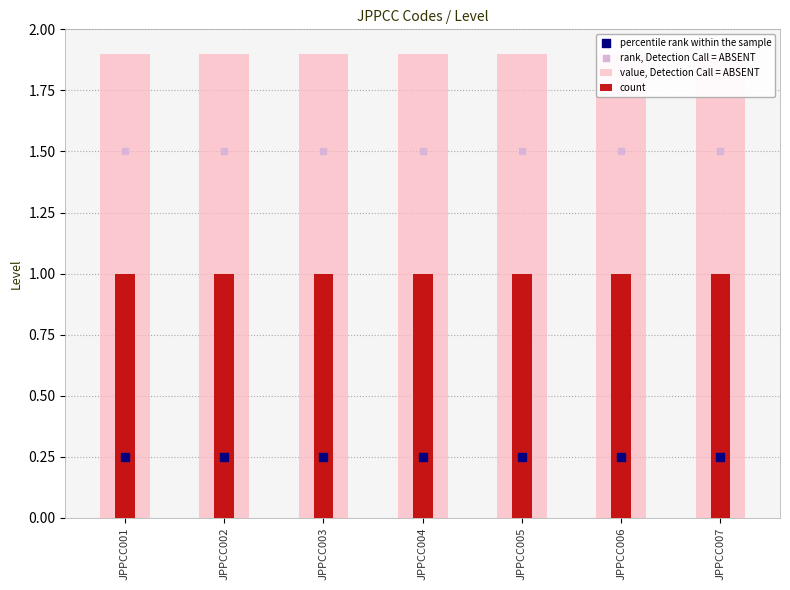

Is the value of count at JPPCC002 greater than the value of rank, Detection Call = ABSENT at JPPCC007?

No